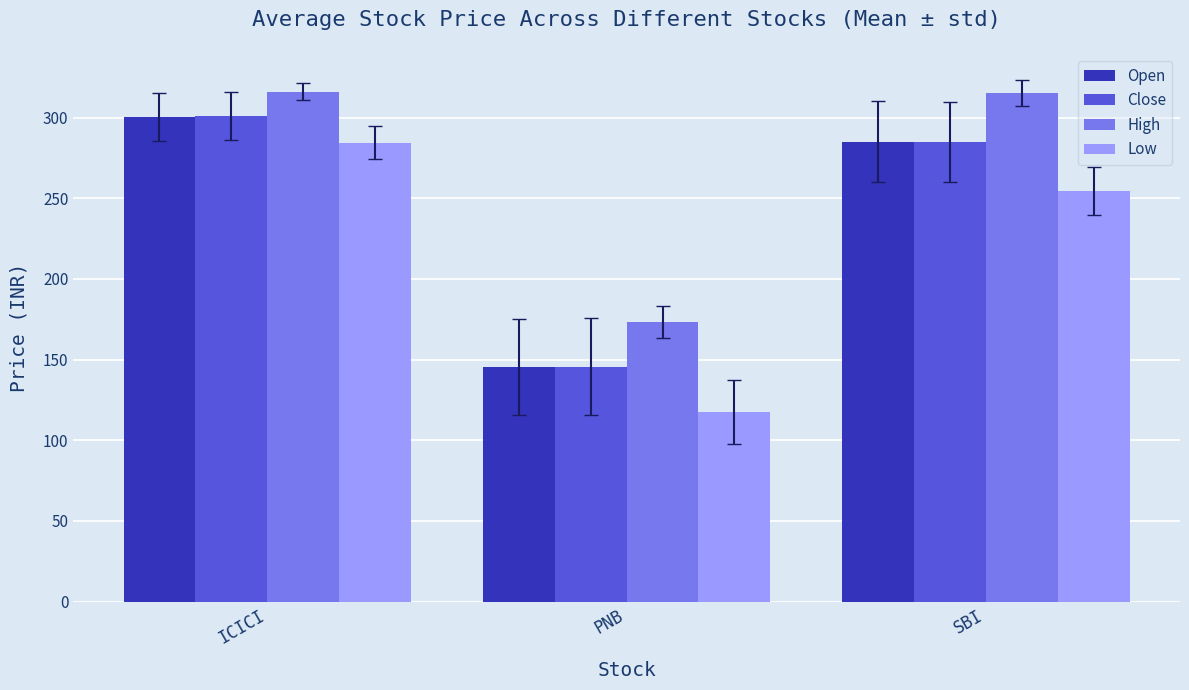

What is the difference between the maximum and second lowest values in the Low series?

29.9